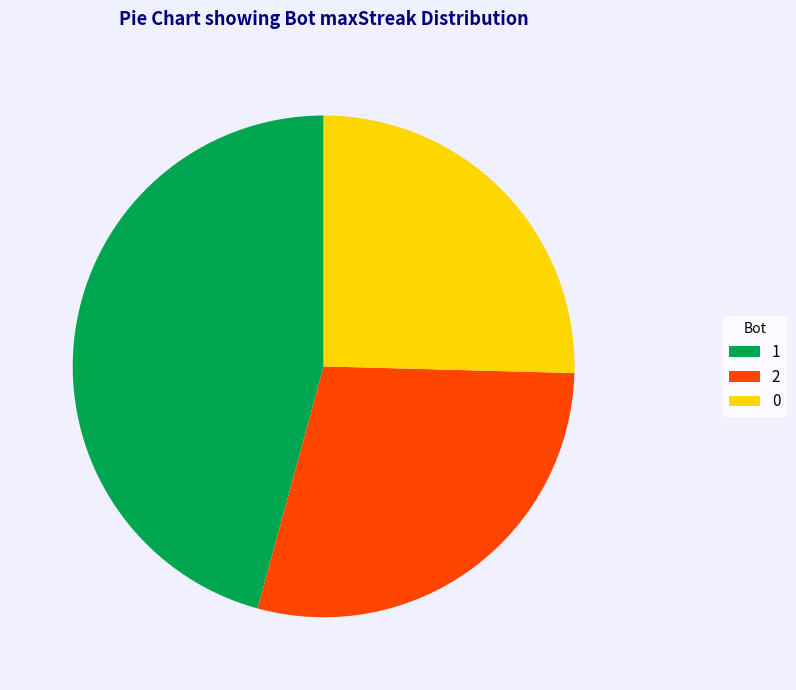

Which slice is the largest?

1